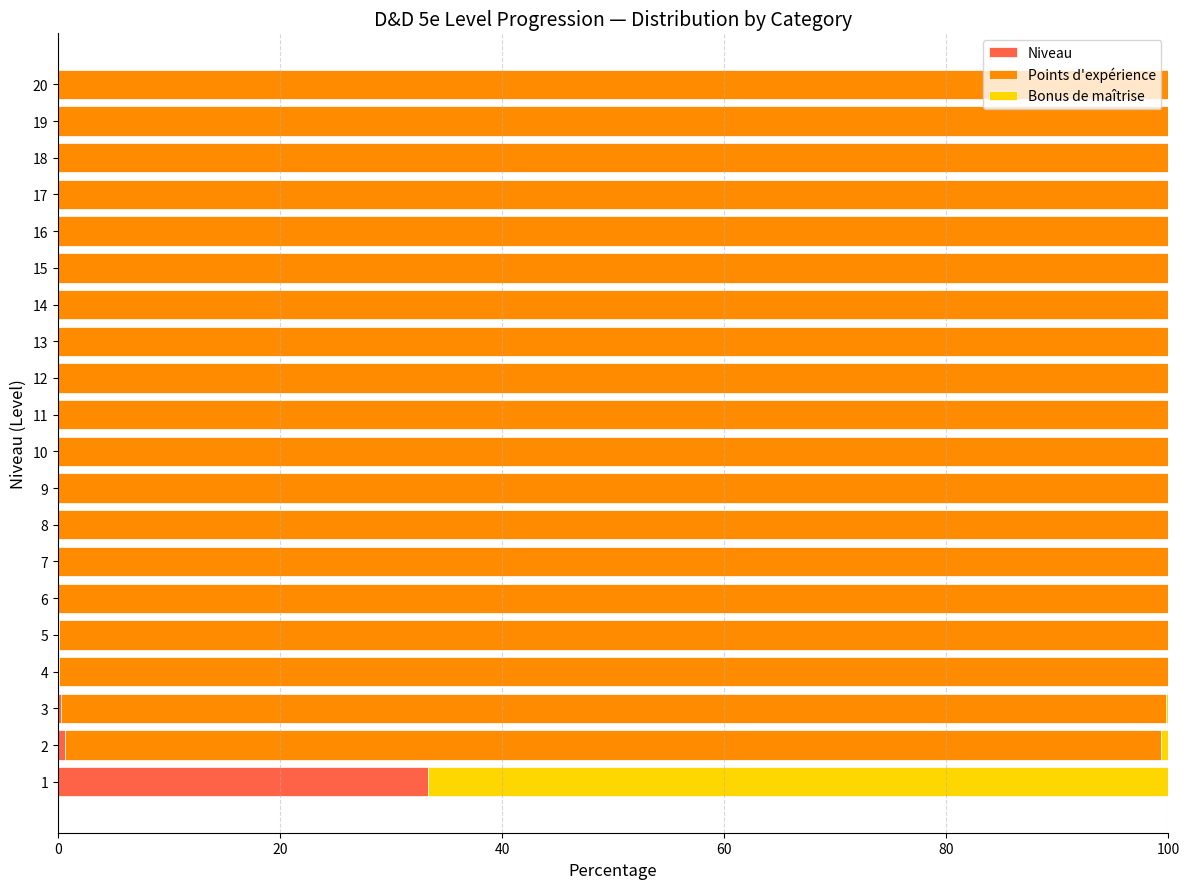

What is the sum of all Niveau values?

34.8